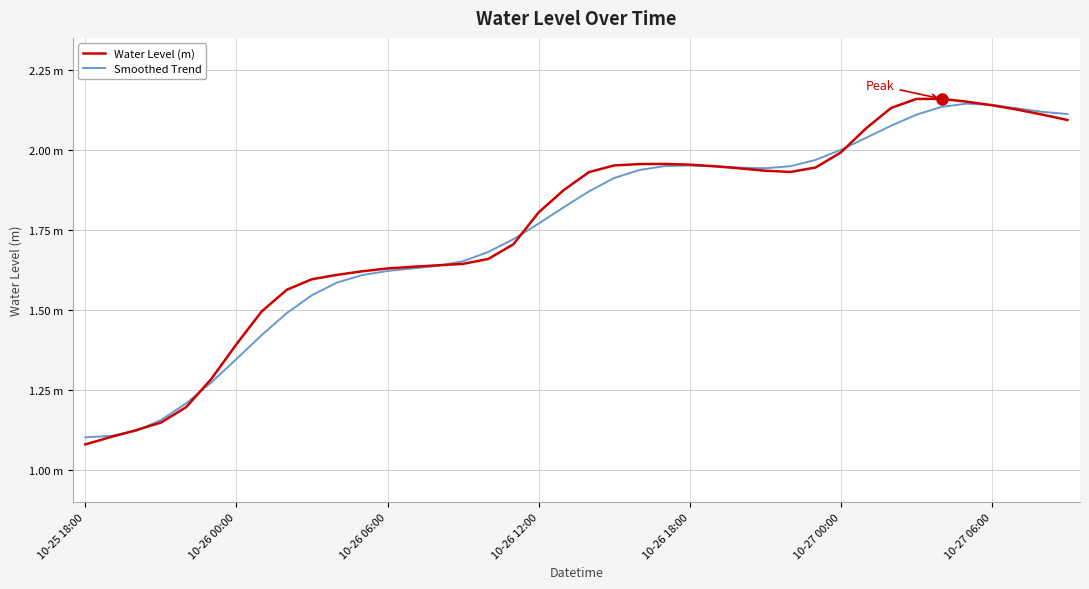

What is the sum of all Water Level (m) values?

70.4